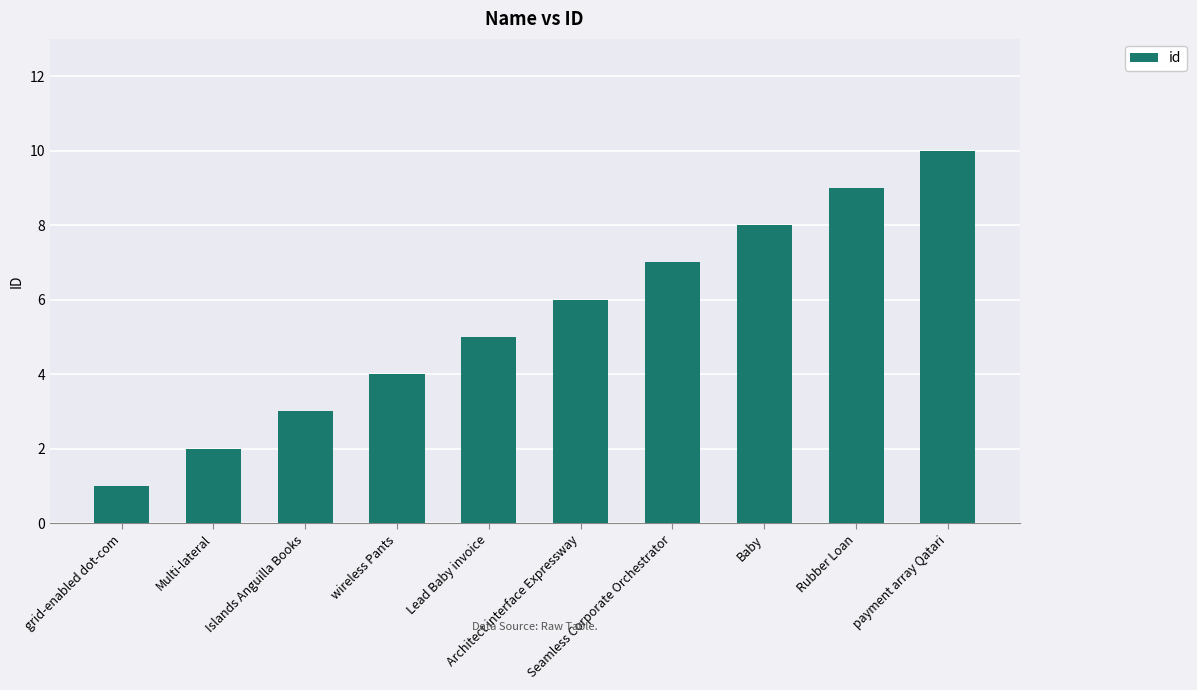

The chart shows a value of 1 at grid-enabled dot-com. True or false?

True